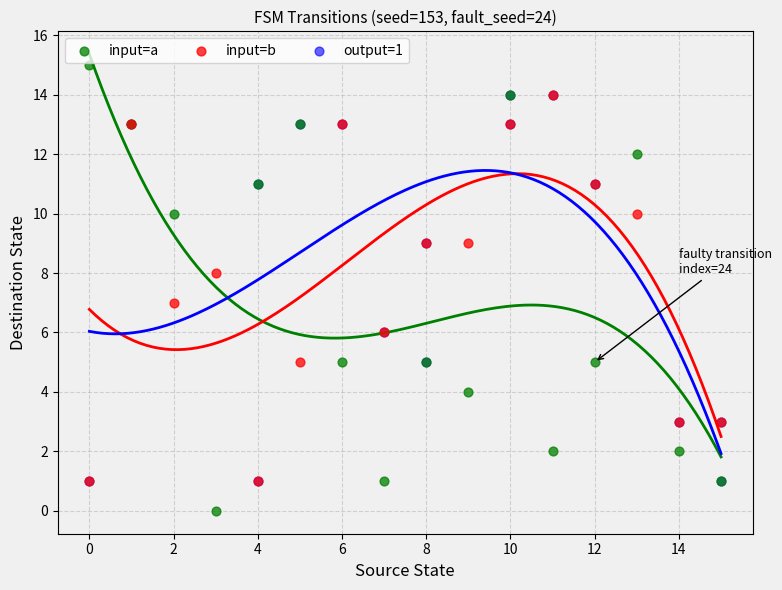

Which series reaches the minimum Y coordinate?

input=a